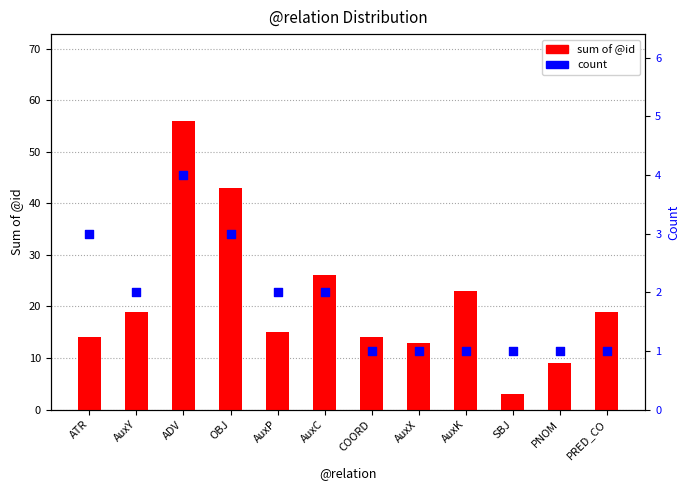

At which category is the sum across all series the highest?

ADV